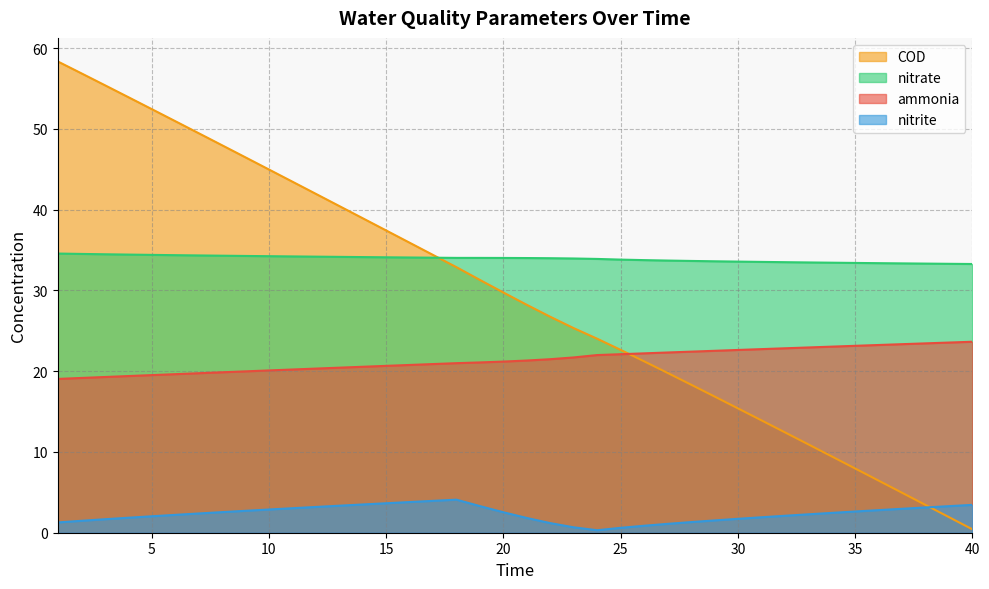

List the series in order of their peak value, highest first.

COD, nitrate, ammonia, nitrite